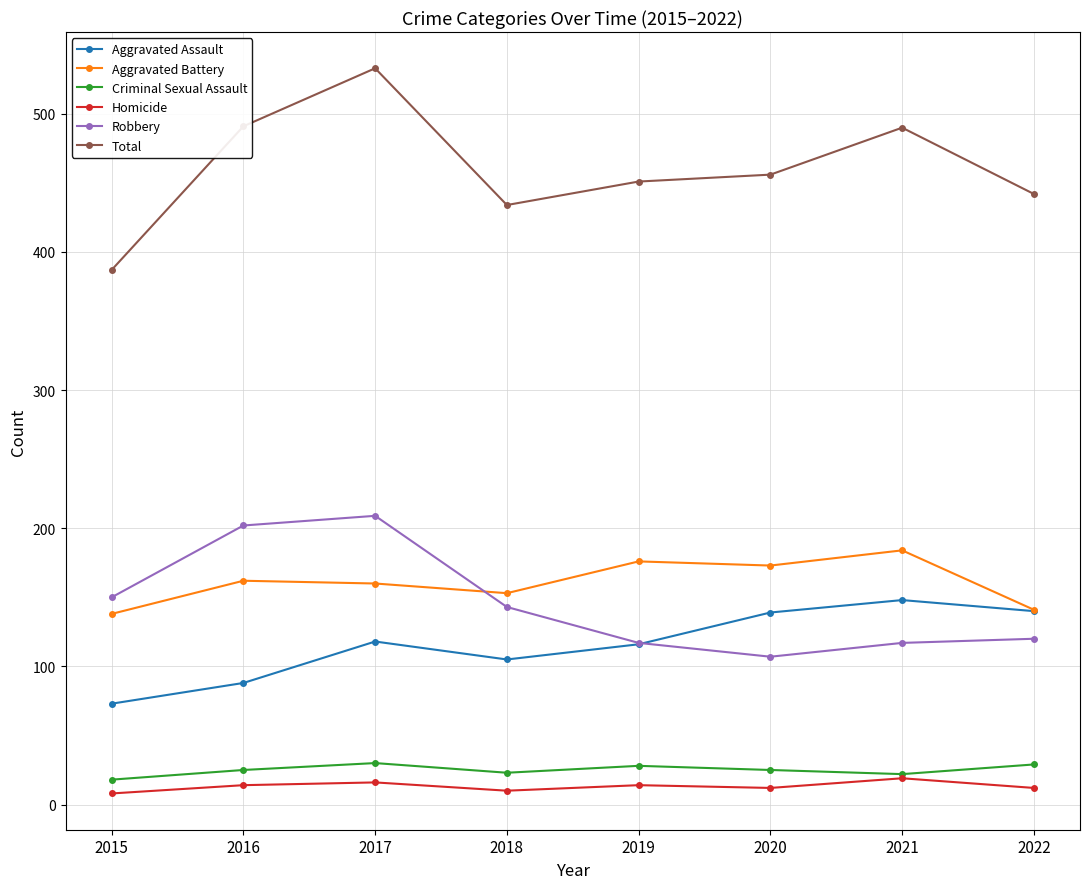

The value of Total at 2015 is 145. True or false?

False